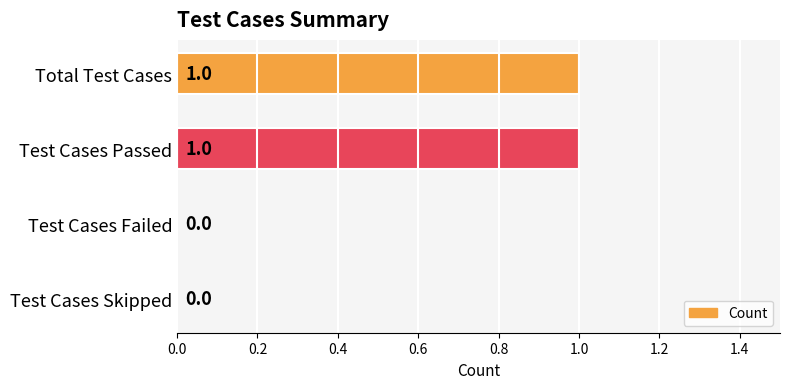

True or false: the data shows 1 at Total Test Cases.

True